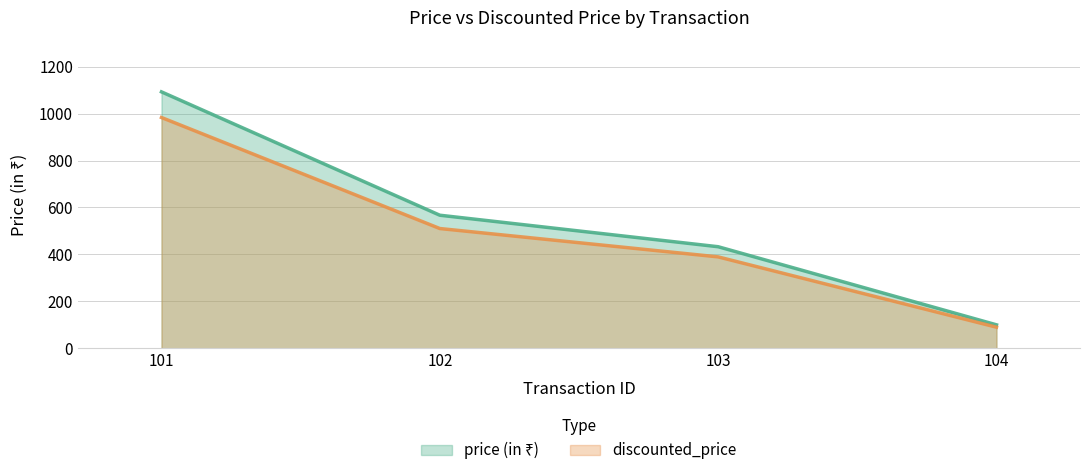

Where is price (in ₹) nearest to the value 536?

102